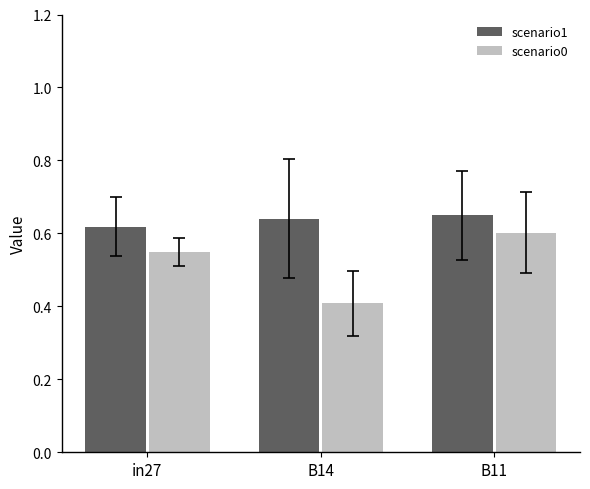

The value of scenario0 at B14 is 0.2. True or false?

False